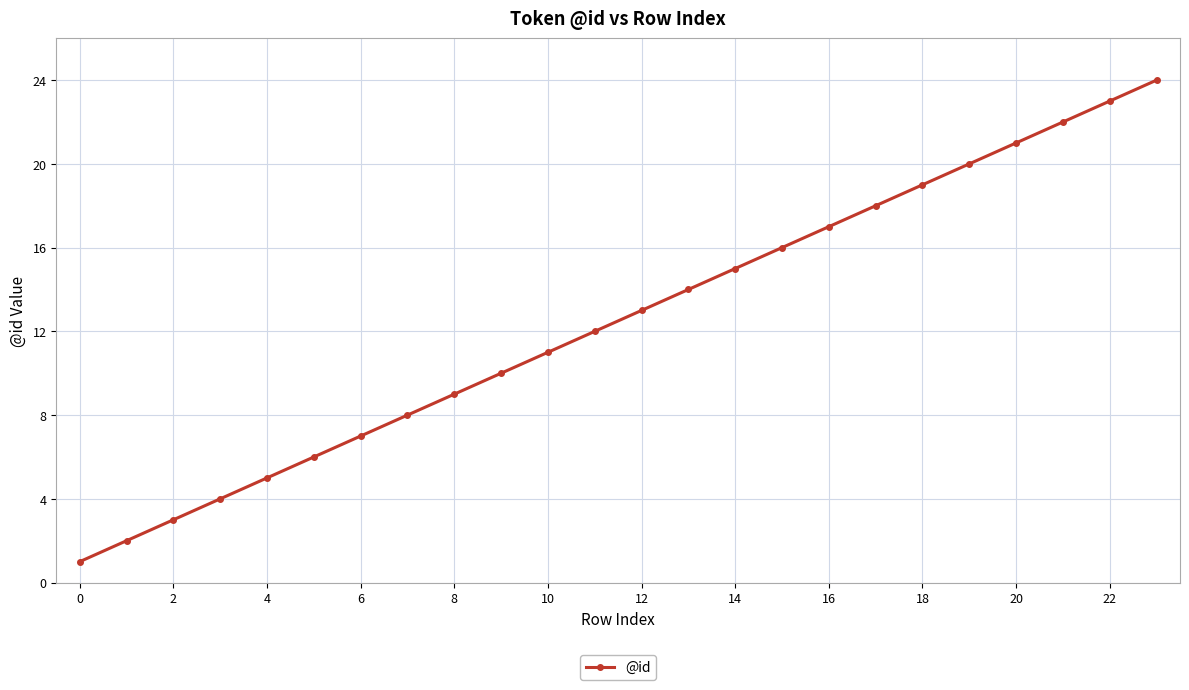

What is the sum of all values?

300